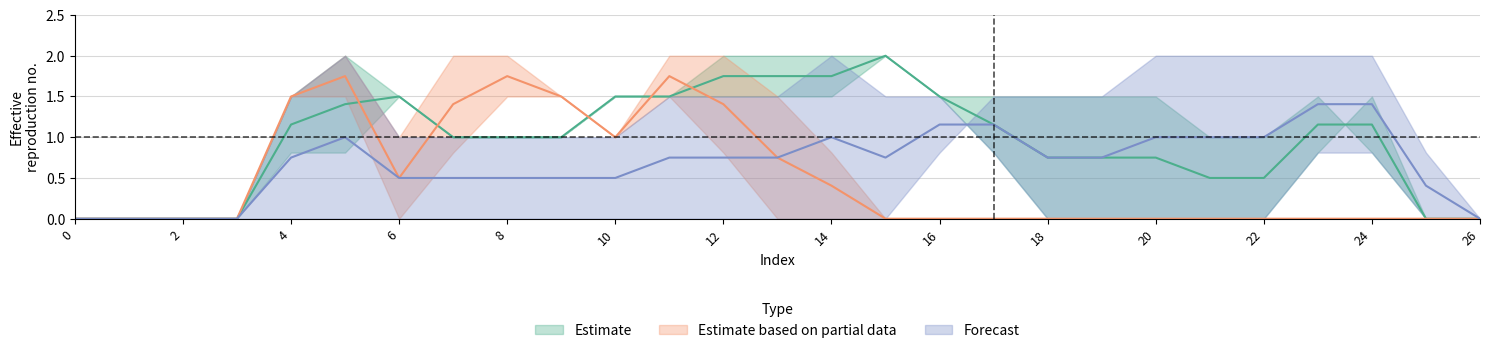

What is the greatest value displayed?

2.0